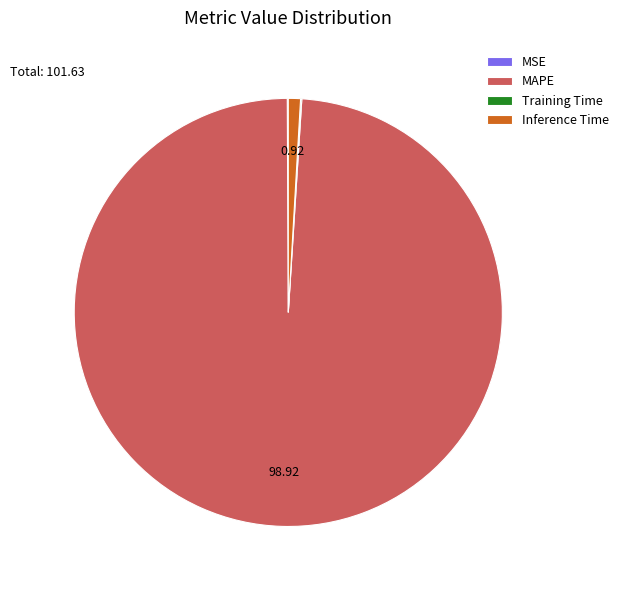

What is the majority slice?

MAPE